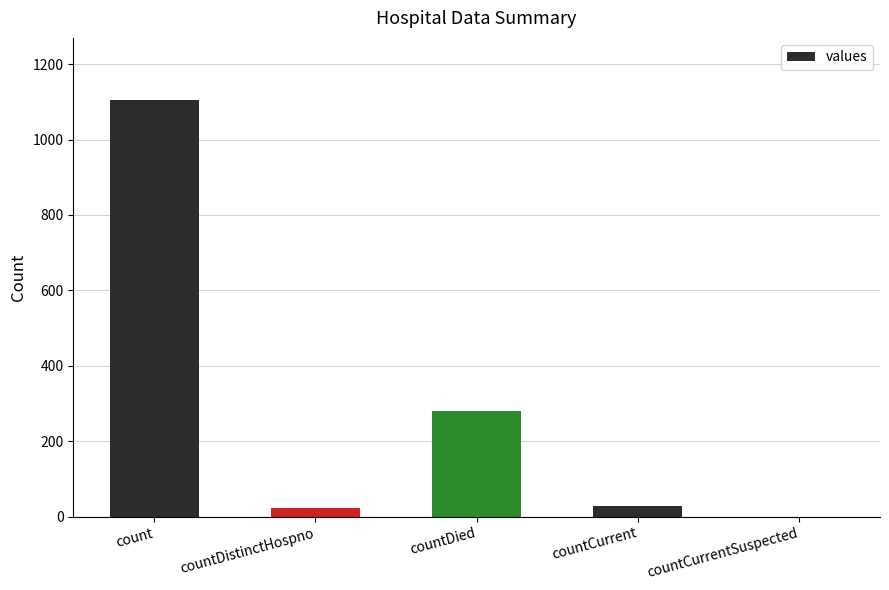

What is the greatest value displayed?

1104